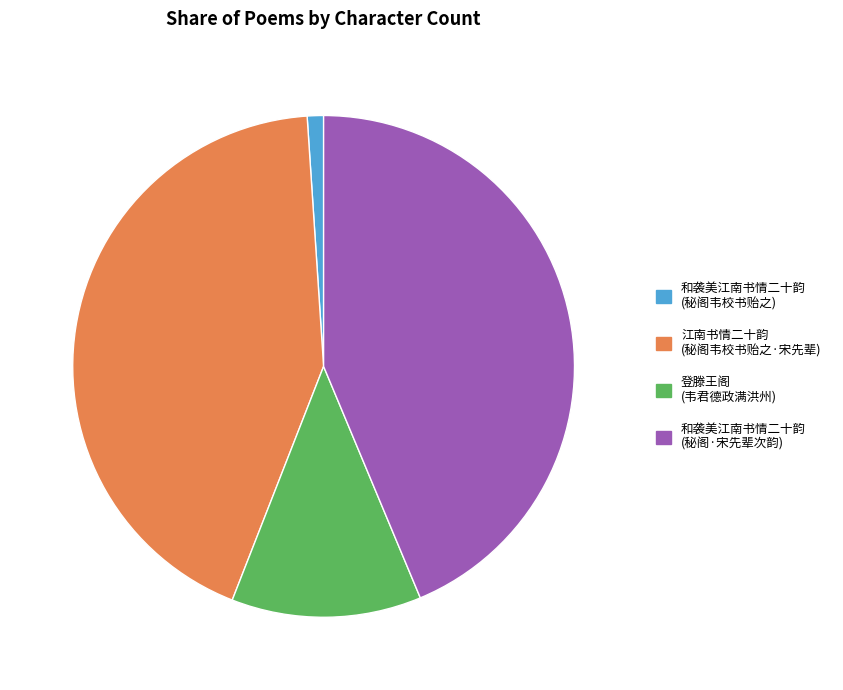

Does any single category account for the majority?

No